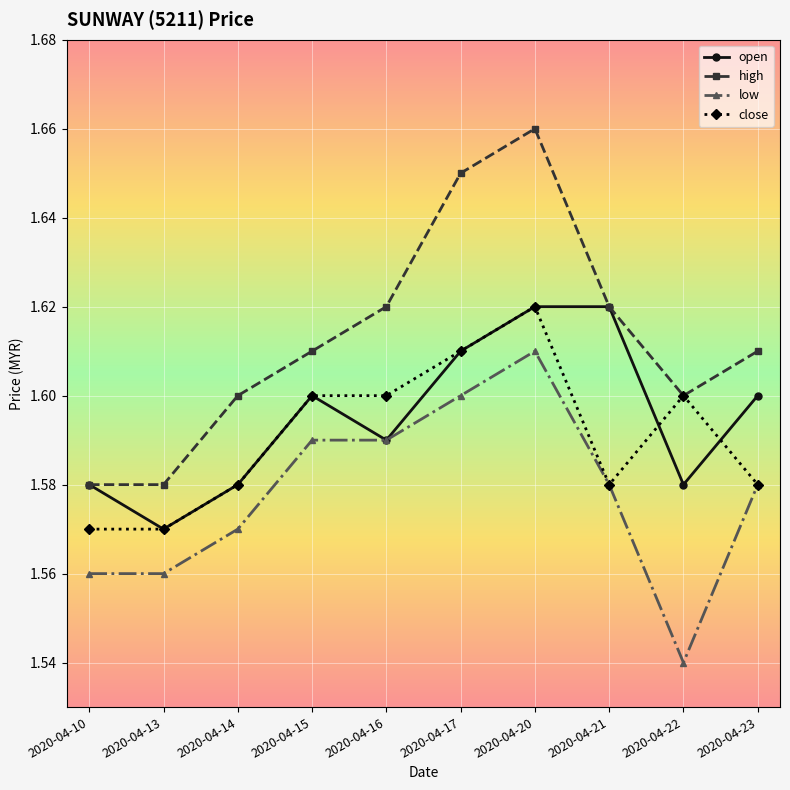

What is the total value across all series at 2020-04-16?

6.4